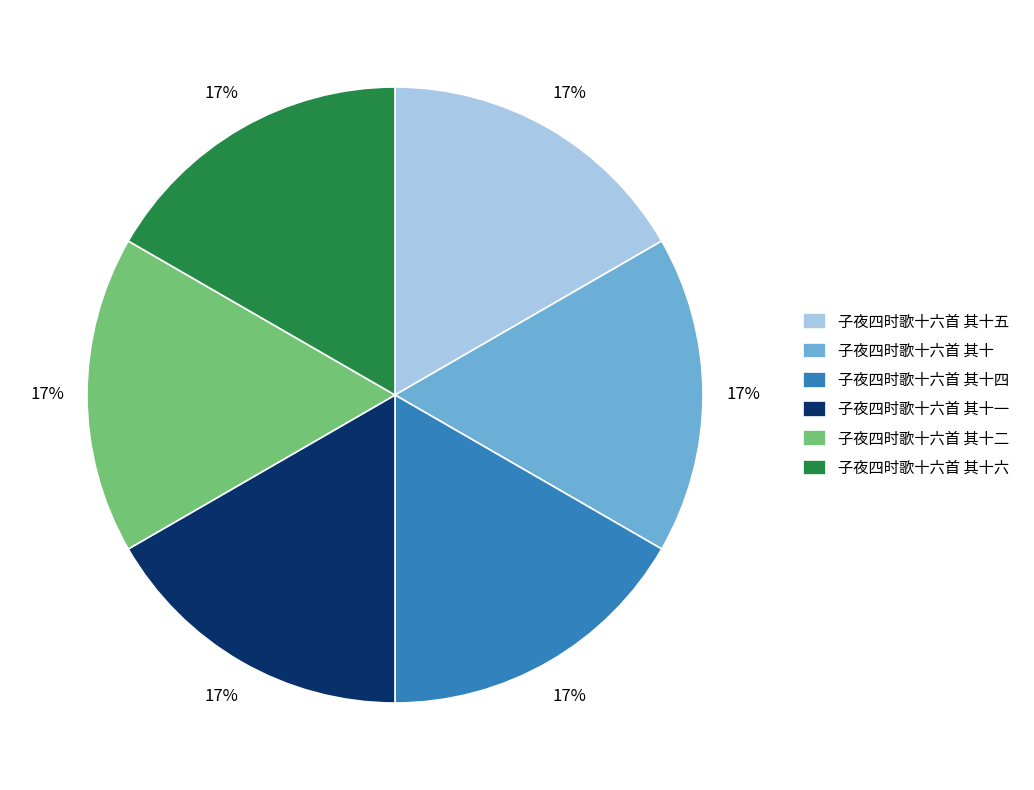

Is 子夜四时歌十六首 其十五 the majority of the pie?

No